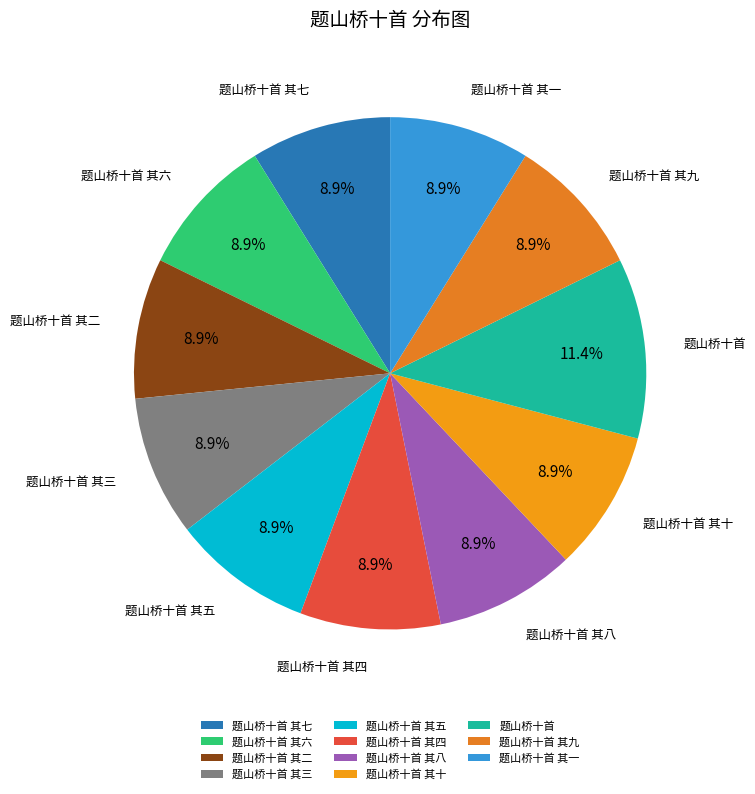

Does 题山桥十首 其八 represent more than half of the total?

No